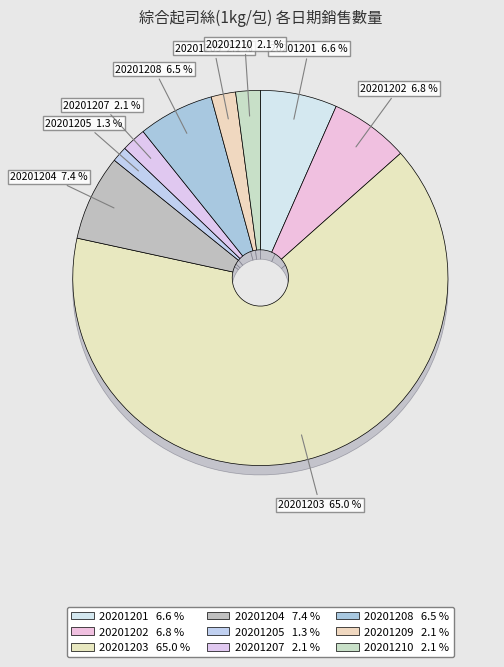

Is it true that 20201203 is 65% of the pie?

True